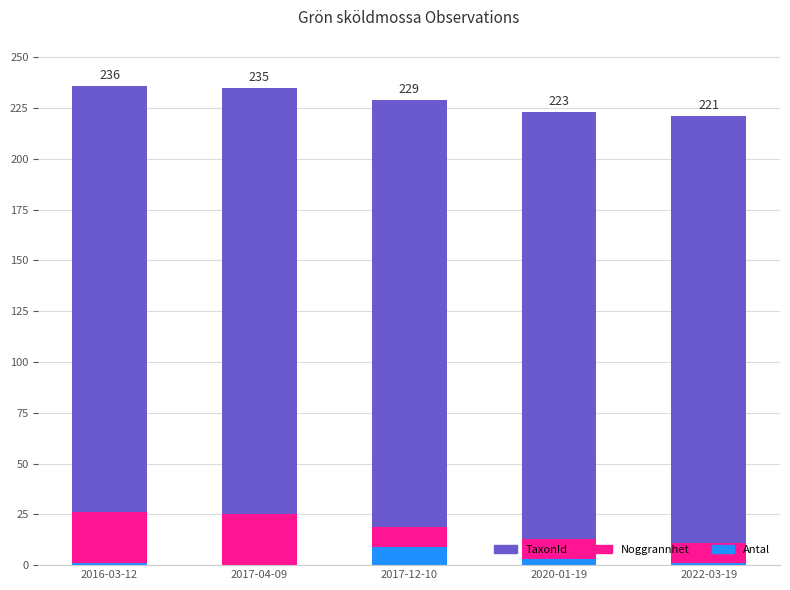

What is the total value across all series at 2017-04-09?

235